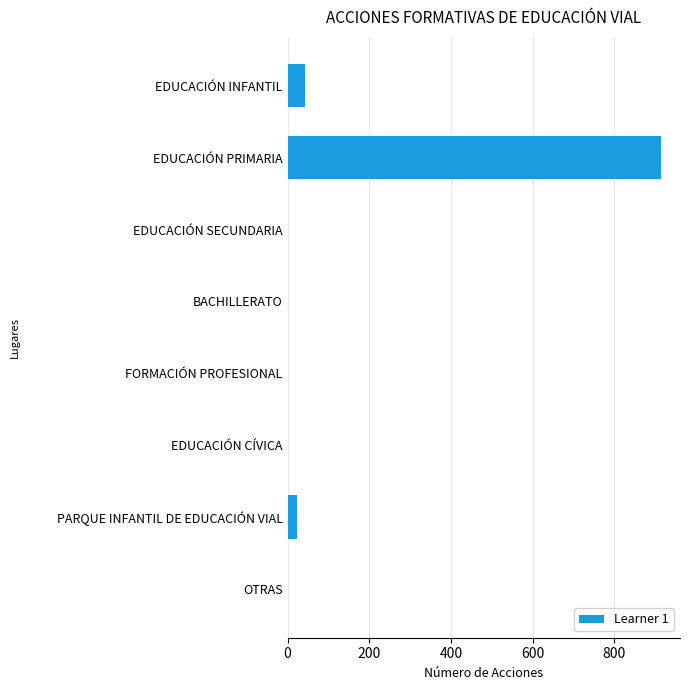

Count the number of data series in this chart.

1